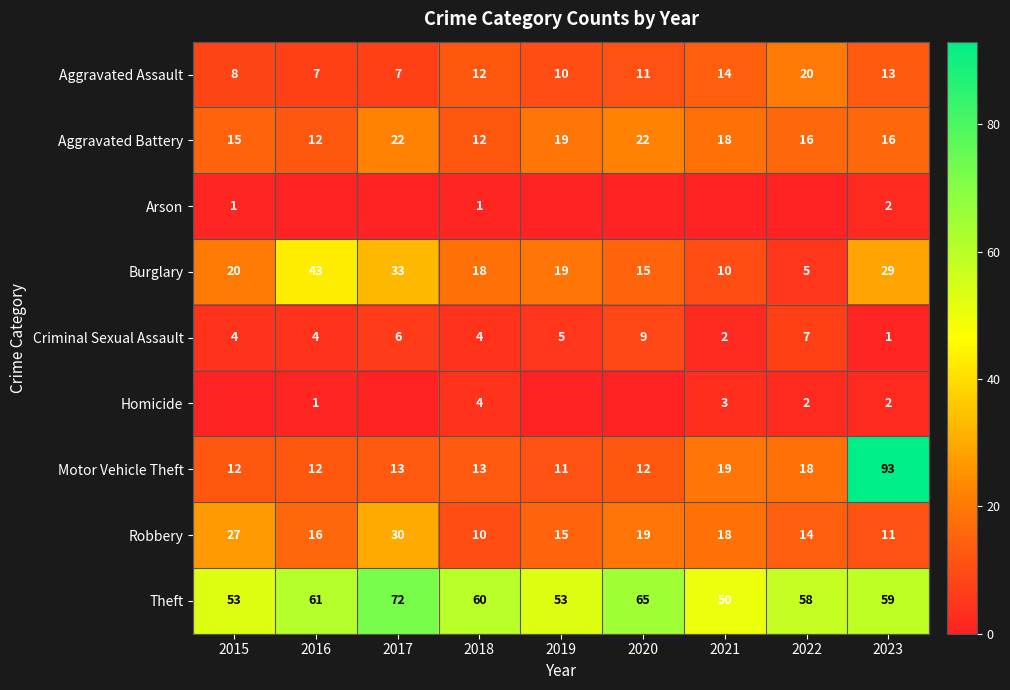

At how many categories does at least one series exceed 16?

9